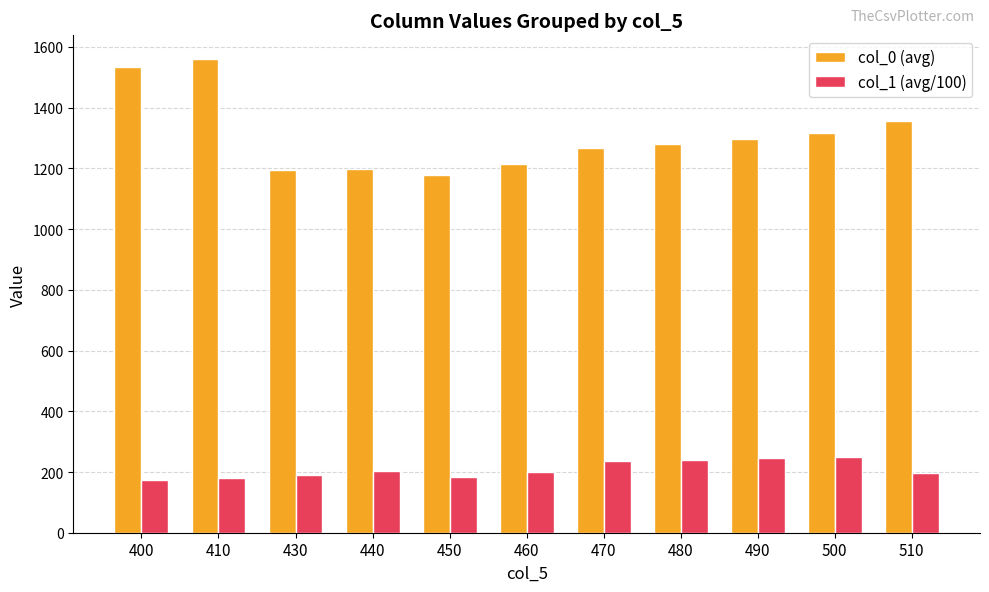

At how many categories does at least one series exceed 844?

11